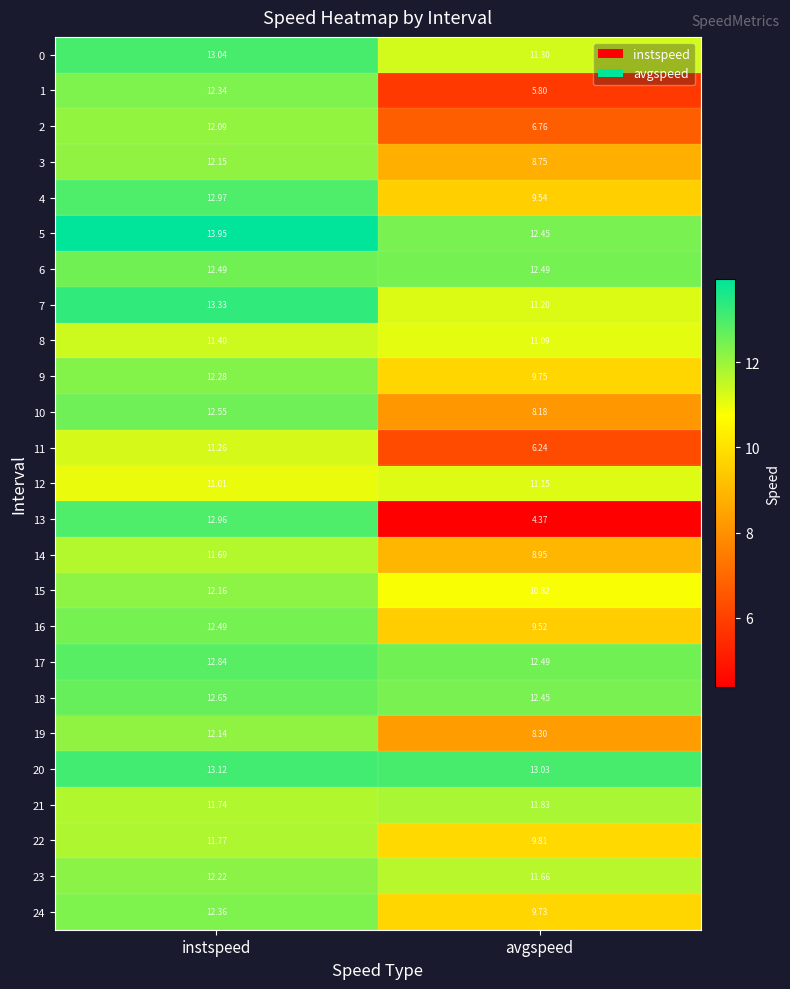

At which label does 2 reach its peak?

instspeed